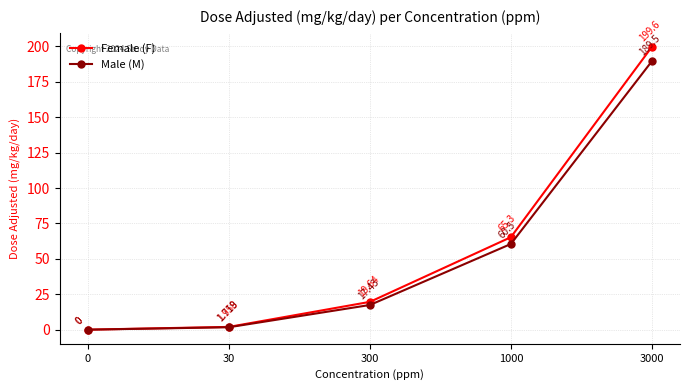

What is the value of the Female (F) point at the 5th from the left?

199.6